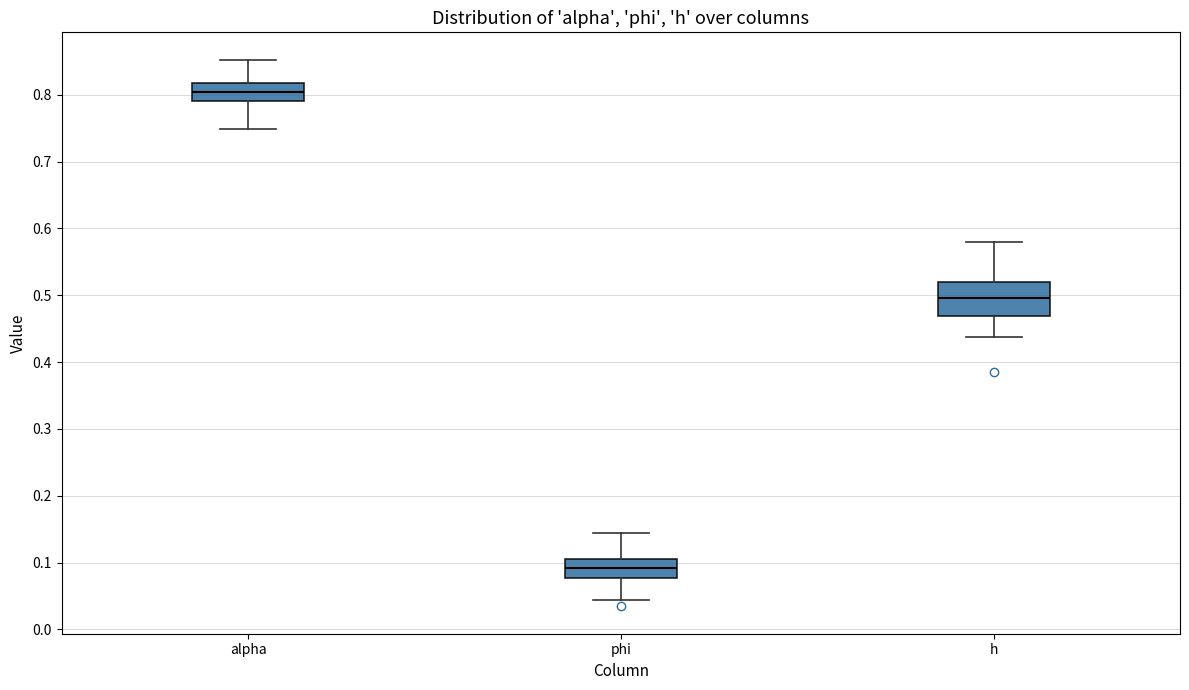

Reading left to right, transcribe this box plot: for each box, give where its median line is, the range the box spans, and where its two whiskers end, as read against the y-axis. The values are not printed on the chart, so give them approximately, as read against the axis.

alpha: median 0.80, box 0.79 to 0.82, whiskers 0.75 to 0.85
phi: median 0.09, box 0.08 to 0.11, whiskers 0.04 to 0.14
h: median 0.50, box 0.47 to 0.52, whiskers 0.44 to 0.58